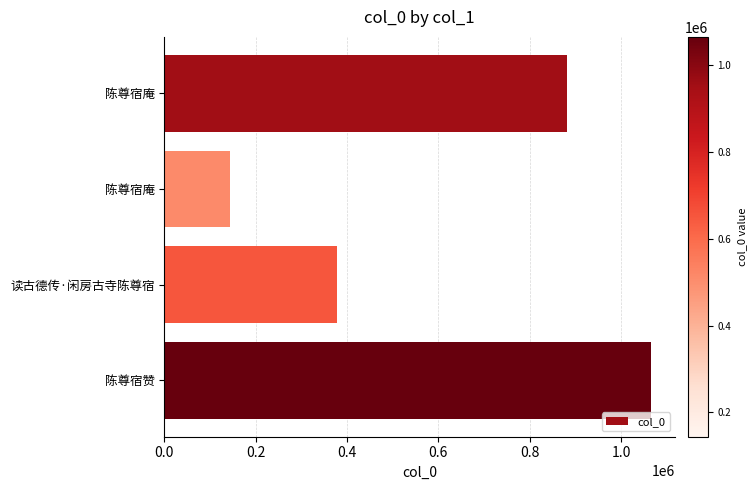

How many bars are there in total?

4